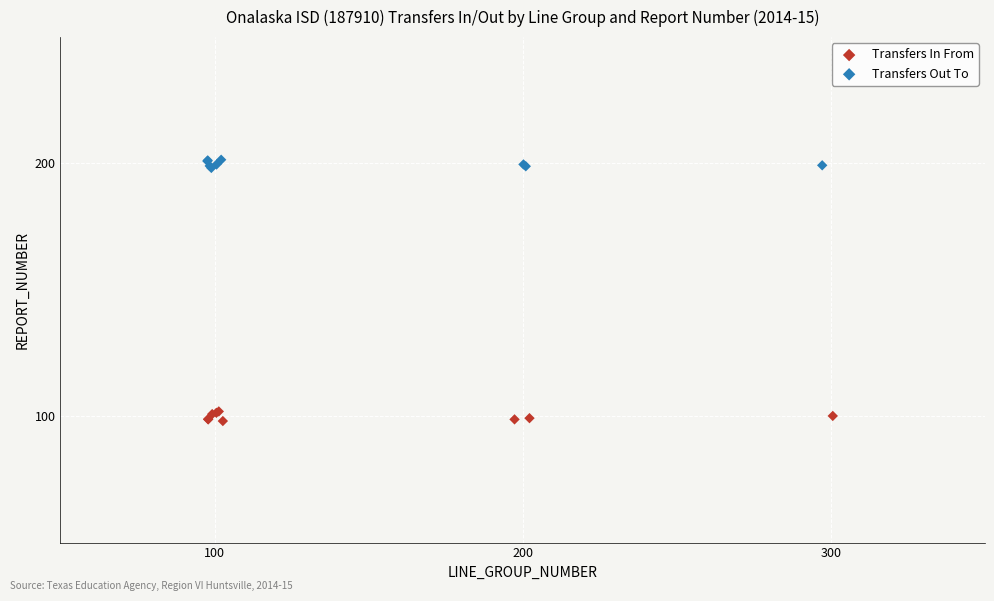

Which series reaches the minimum Y coordinate?

Transfers In From